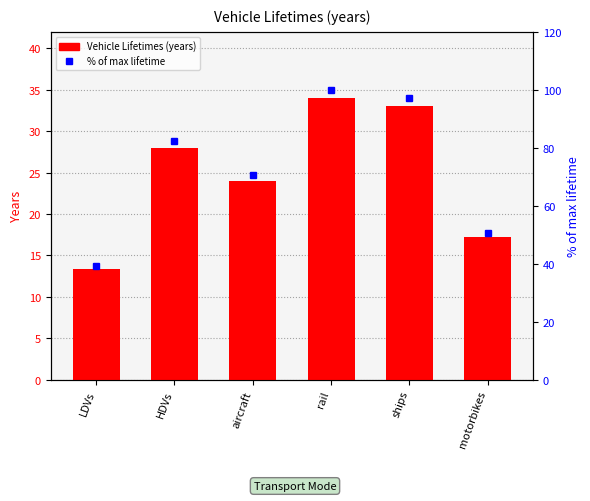

What is the difference between the highest and lowest values at ships?

64.1